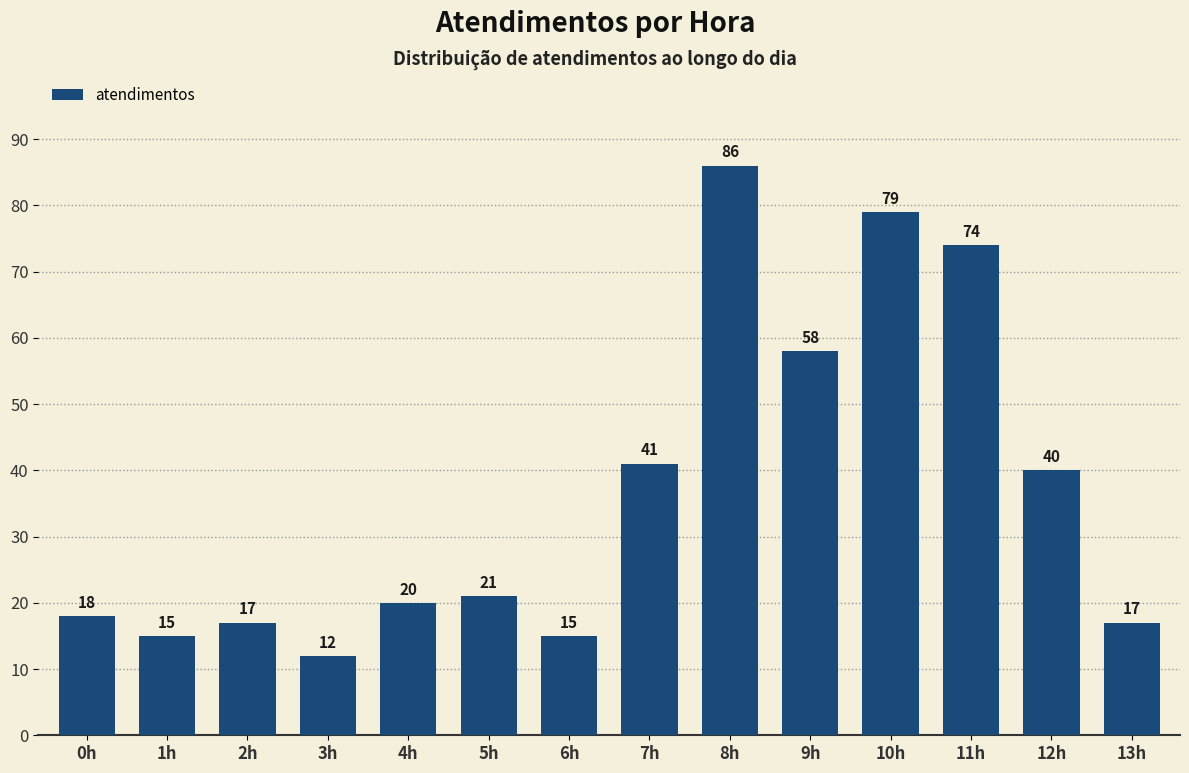

Is it true that the value at 2h is 27?

False